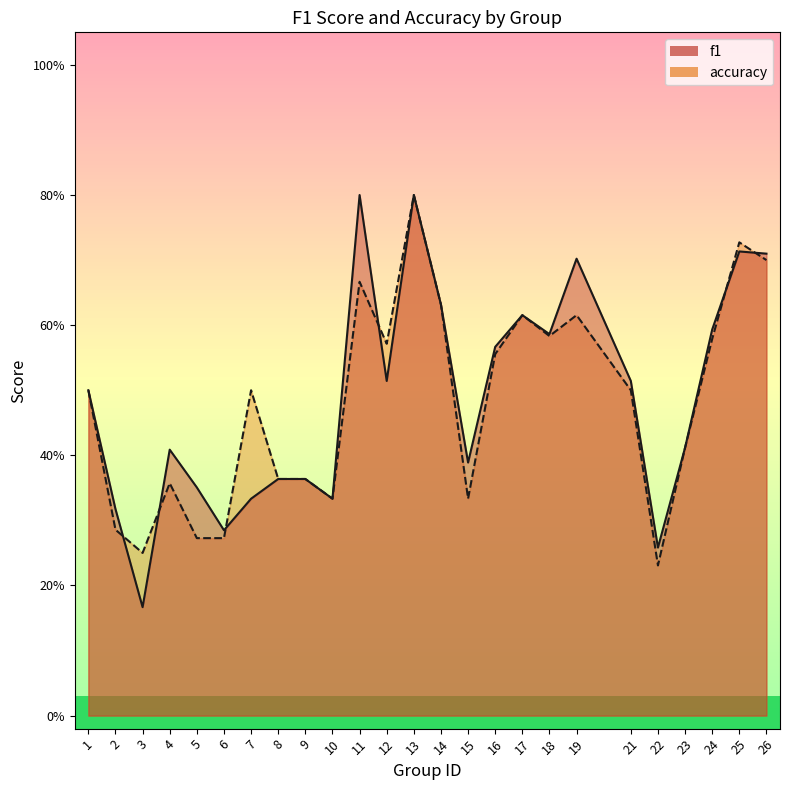

What is the difference between the accuracy values at 25 and 16?

0.2